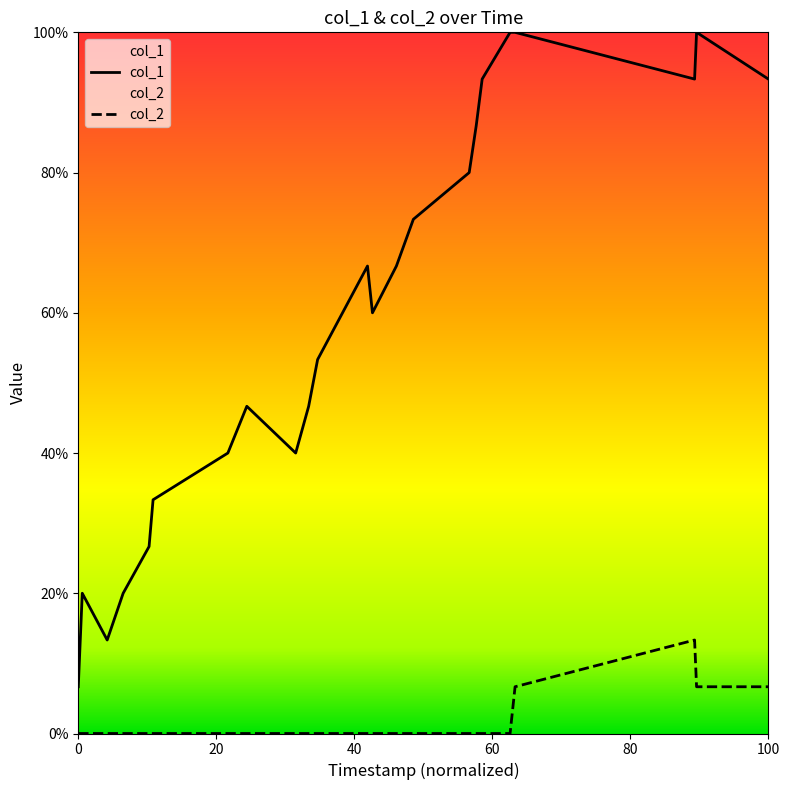

How many lines are shown in the chart?

2